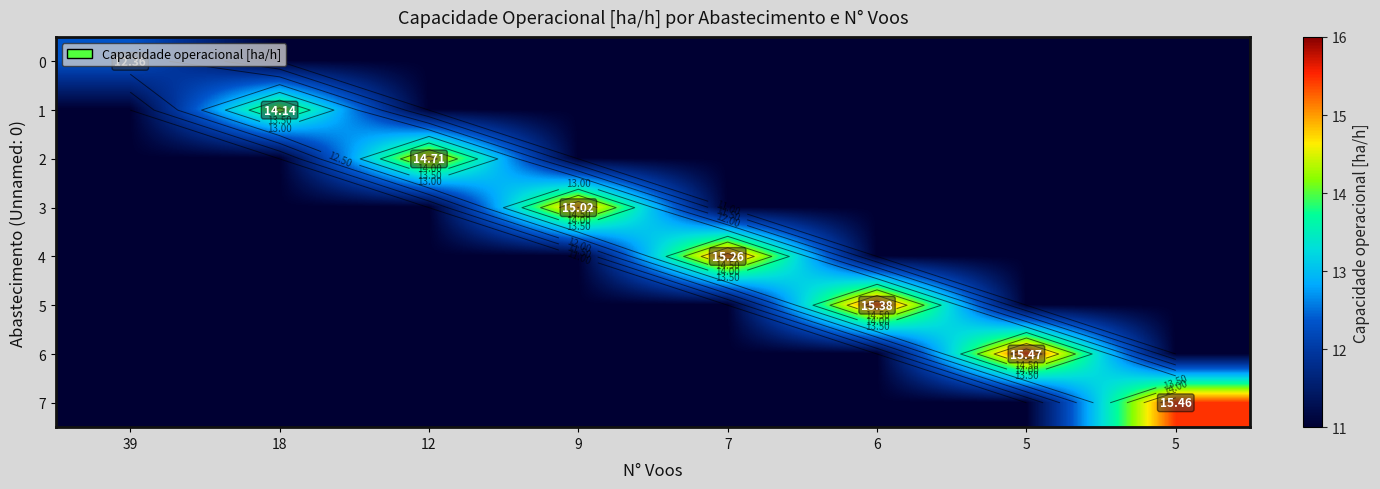

What is the spread (max minus min) of values at 6?

4.4